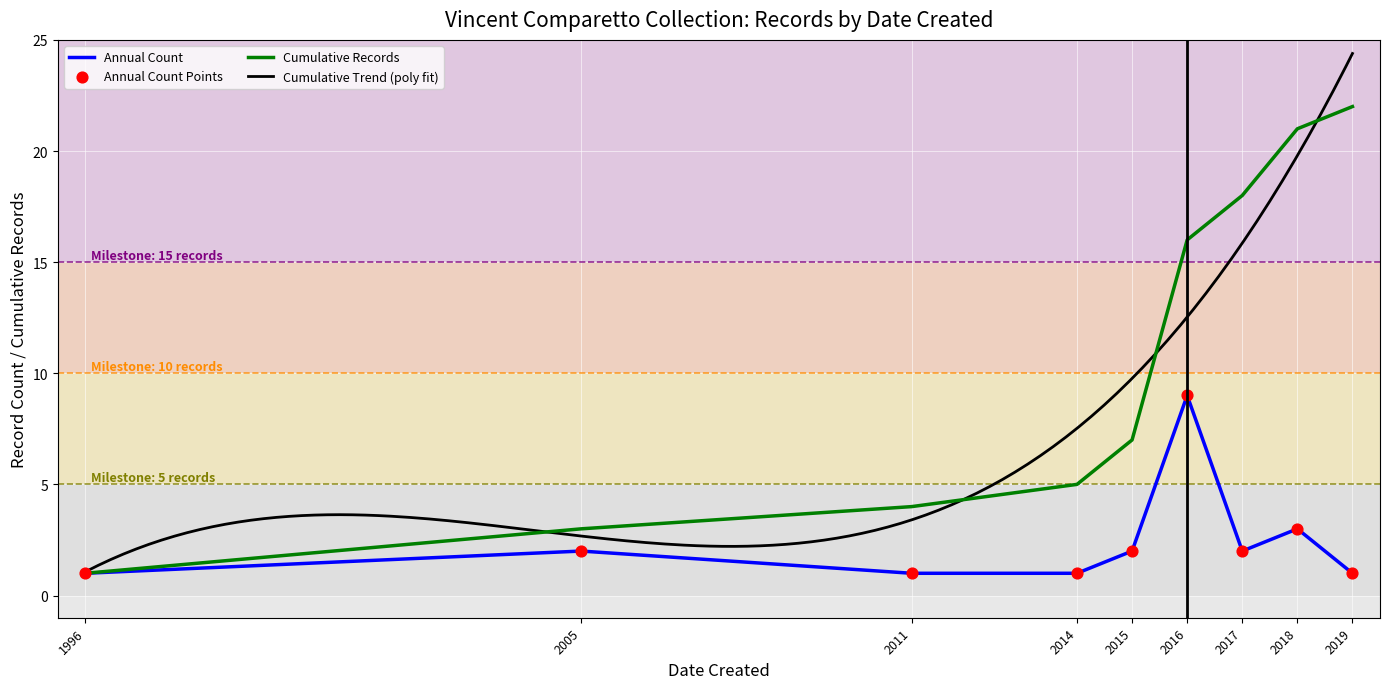

At which category is the sum across all series the highest?

2019